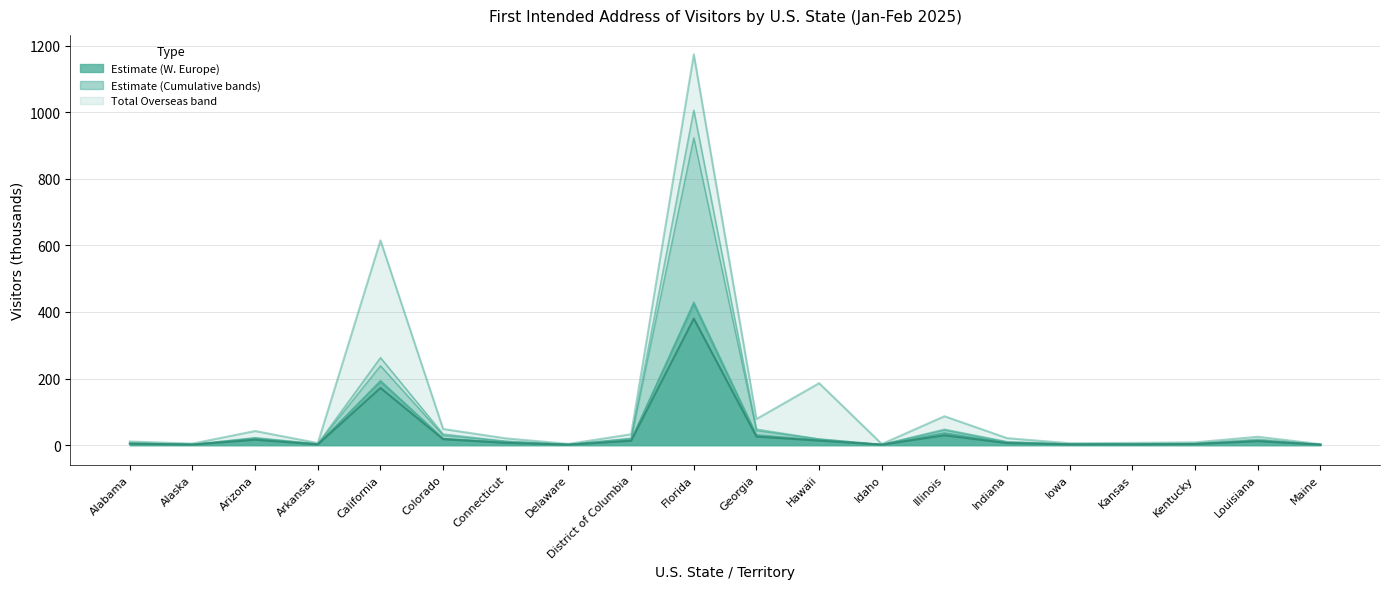

Is the value of Total Overseas (000s) at Hawaii greater than the value of Western Europe at Kansas?

Yes